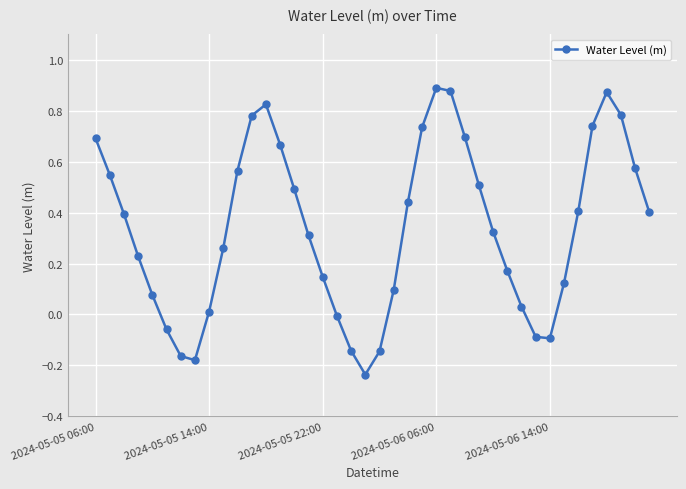

What is the difference between the maximum and minimum values?

1.1